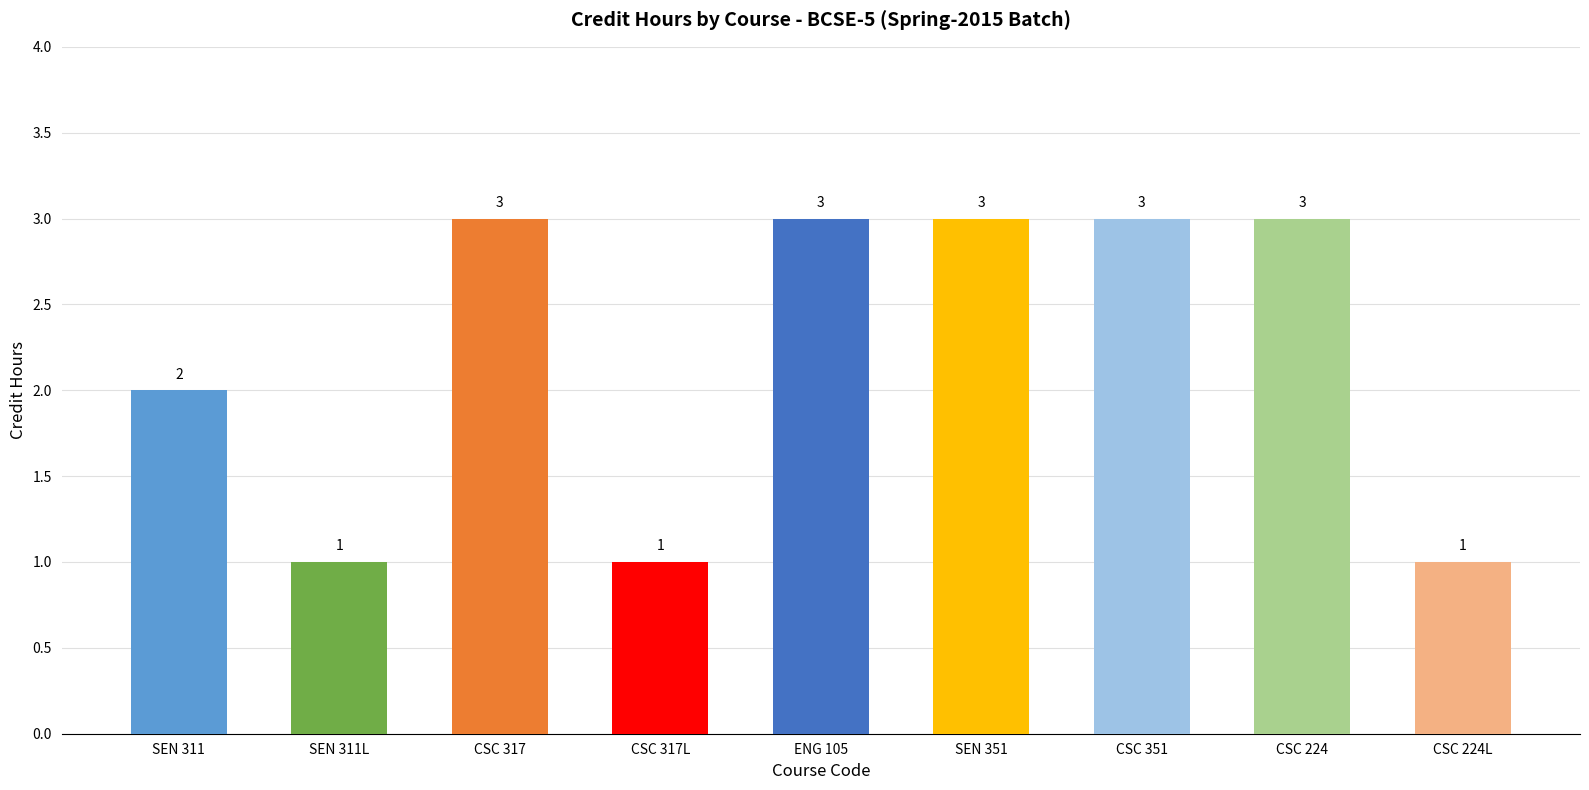

What is the difference between the second highest and second lowest values?

2